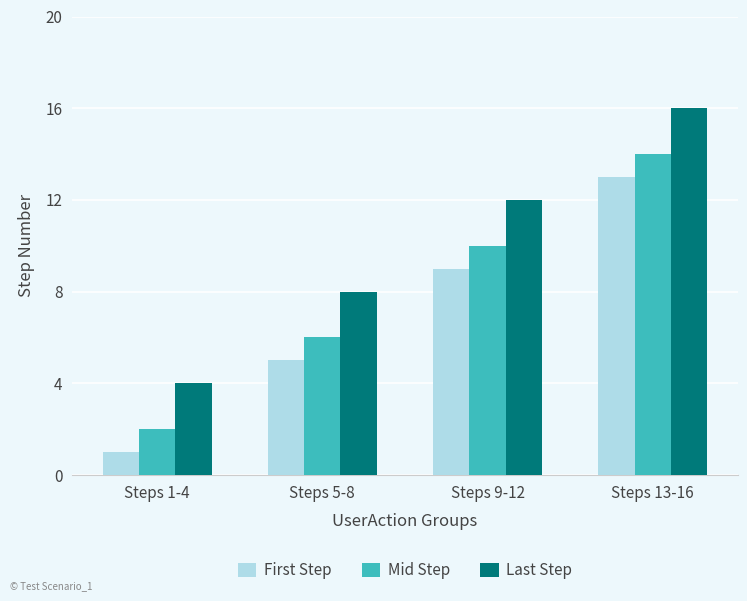

List the labels in order of First Step value, largest first.

Steps 13-16, Steps 9-12, Steps 5-8, Steps 1-4